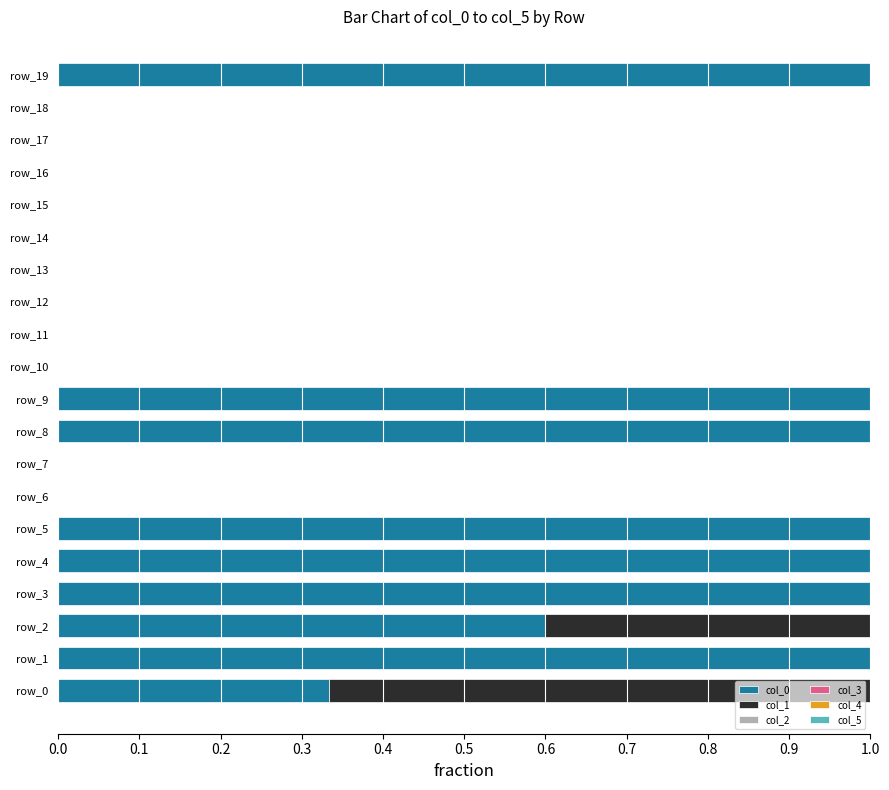

Is it true that col_0 equals 0.7 at row_19?

False